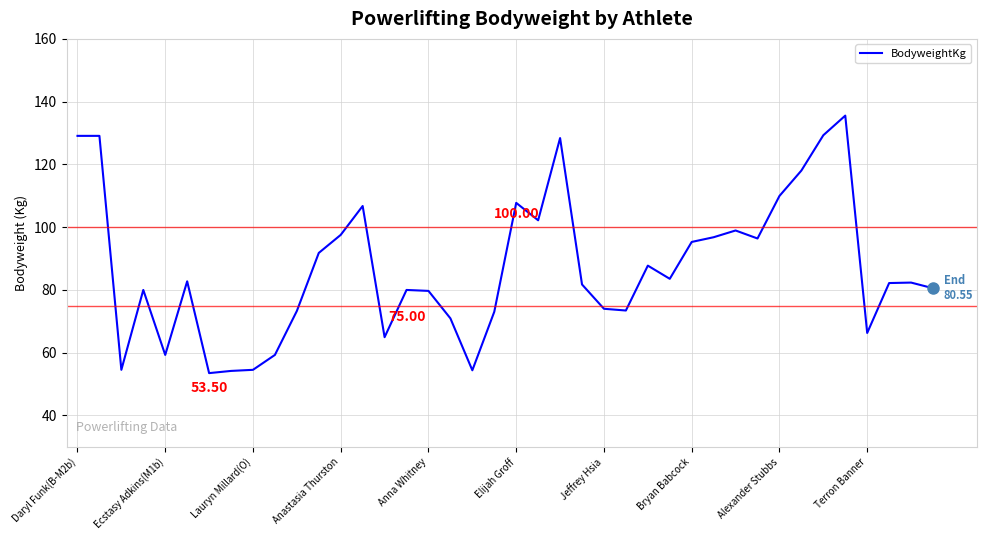

Is this an area chart (filled region under the line)?

No